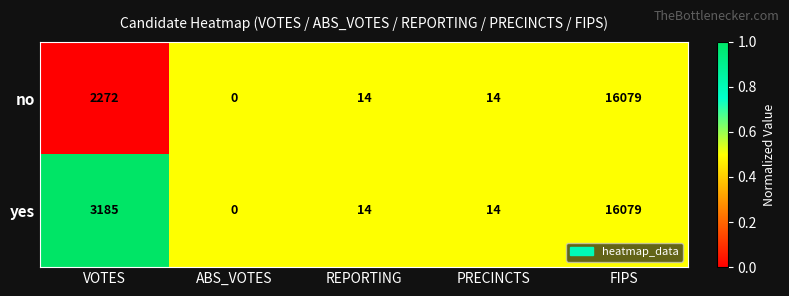

At VOTES, list the series in order from largest to smallest.

yes, no